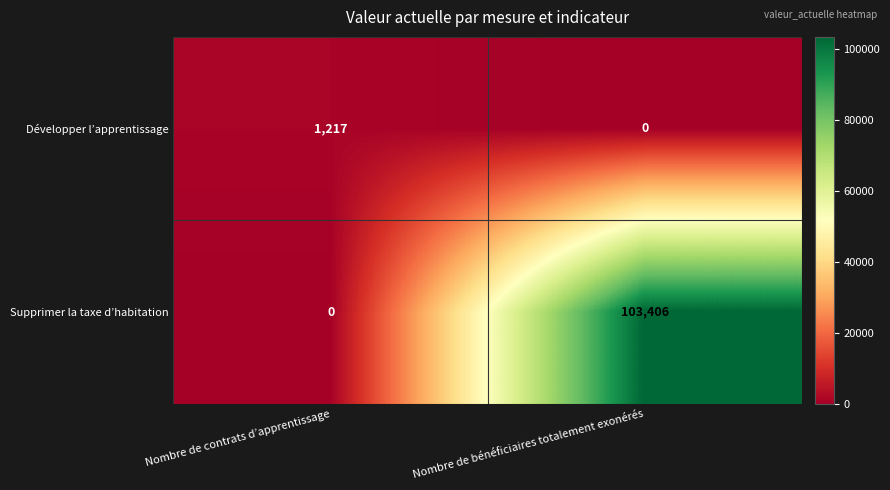

Which series has the widest spread of values?

Supprimer la taxe d’habitation